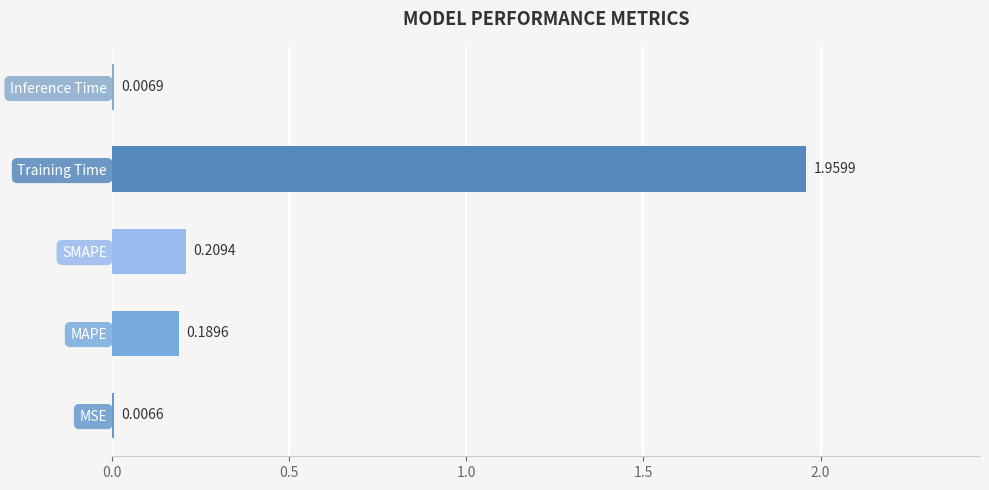

At which label is the value closest to 0?

MSE